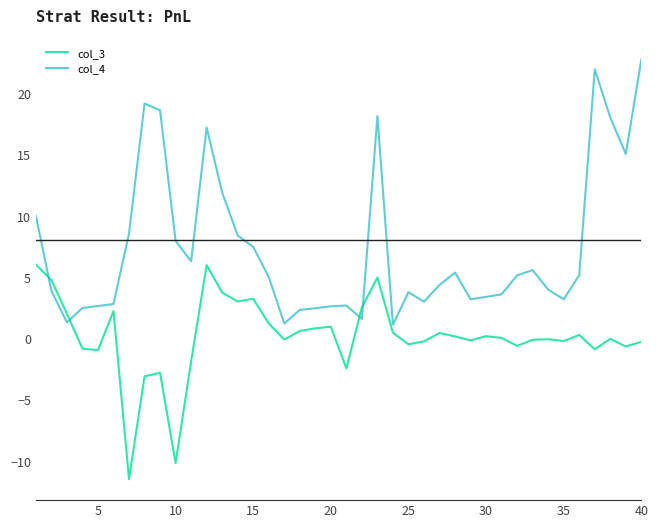

True or false: col_3 and col_4 cross at least once.

True